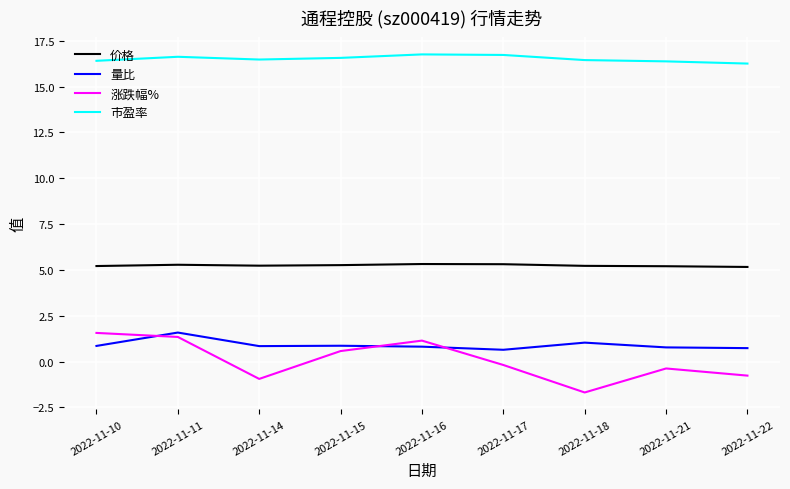

True or false: 市盈率 and 量比 intersect in this chart.

False